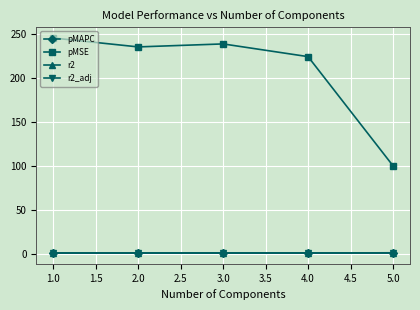

True or false: r2_adj and pMSE cross at least once.

False